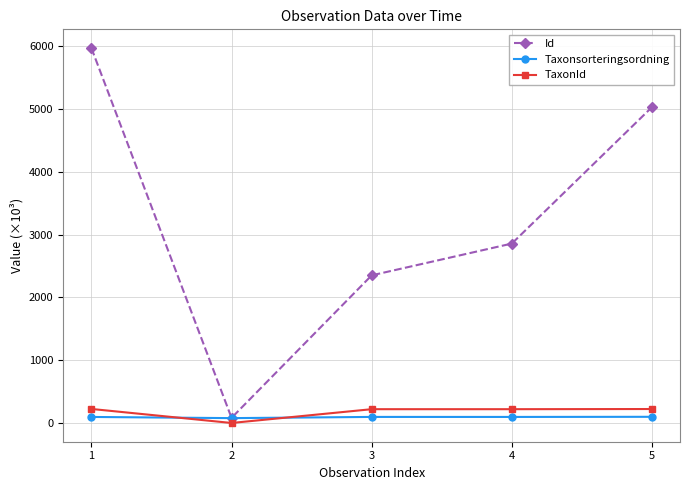

Where is the first local minimum for TaxonId?

2